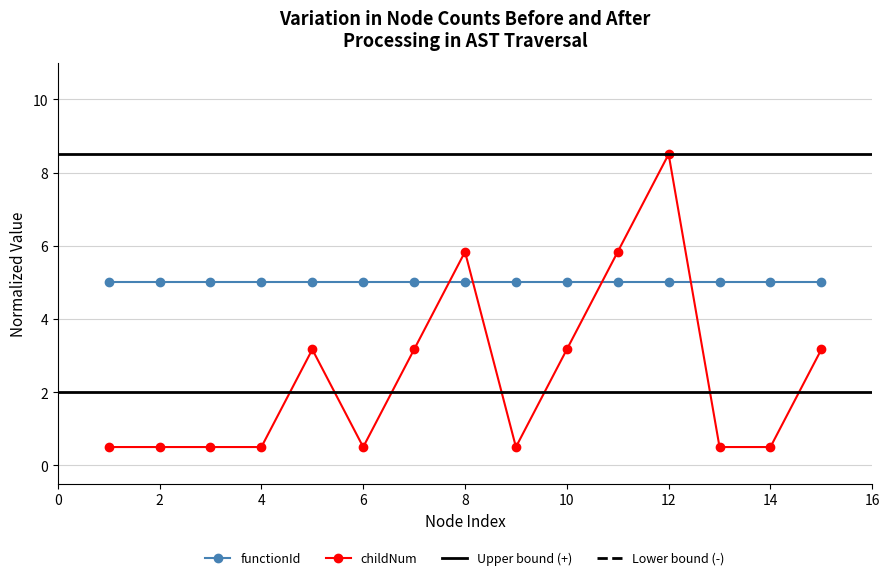

Between 13 and 11, which is larger?

11